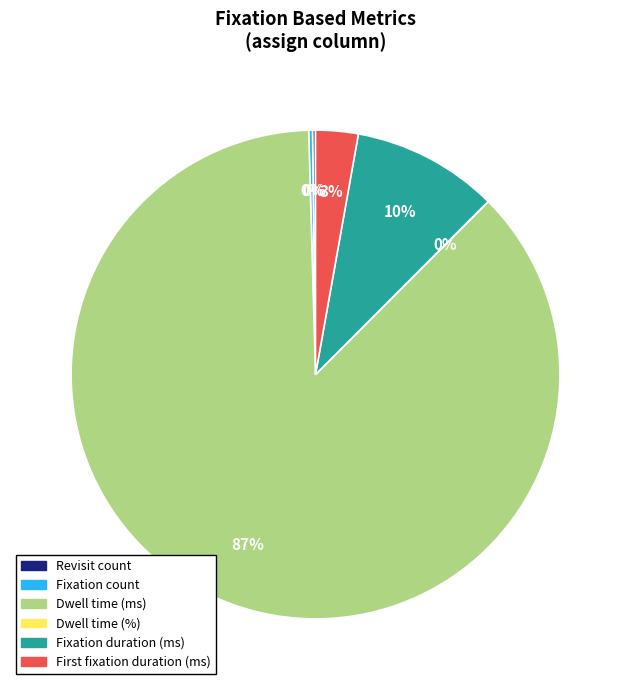

To the nearest percent, what percentage of the pie is Fixation duration (ms)?

10%